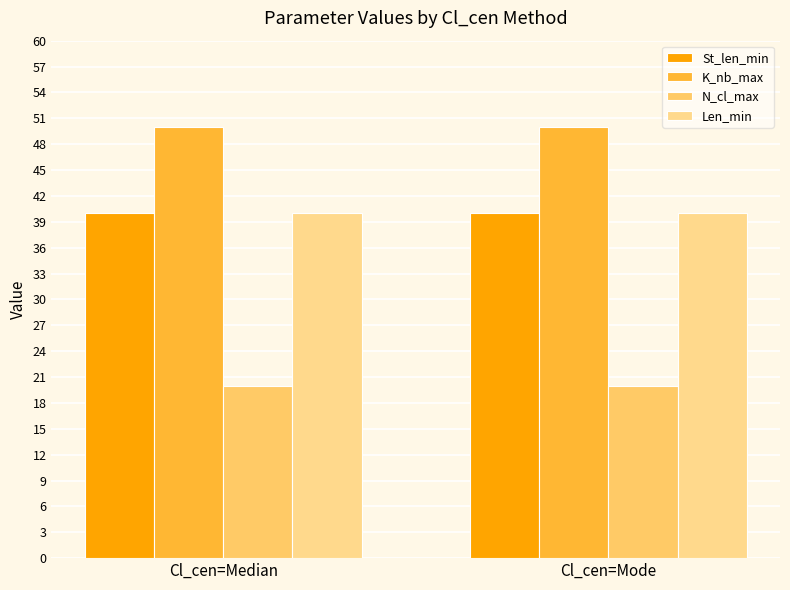

At how many categories does at least one series exceed 48?

2